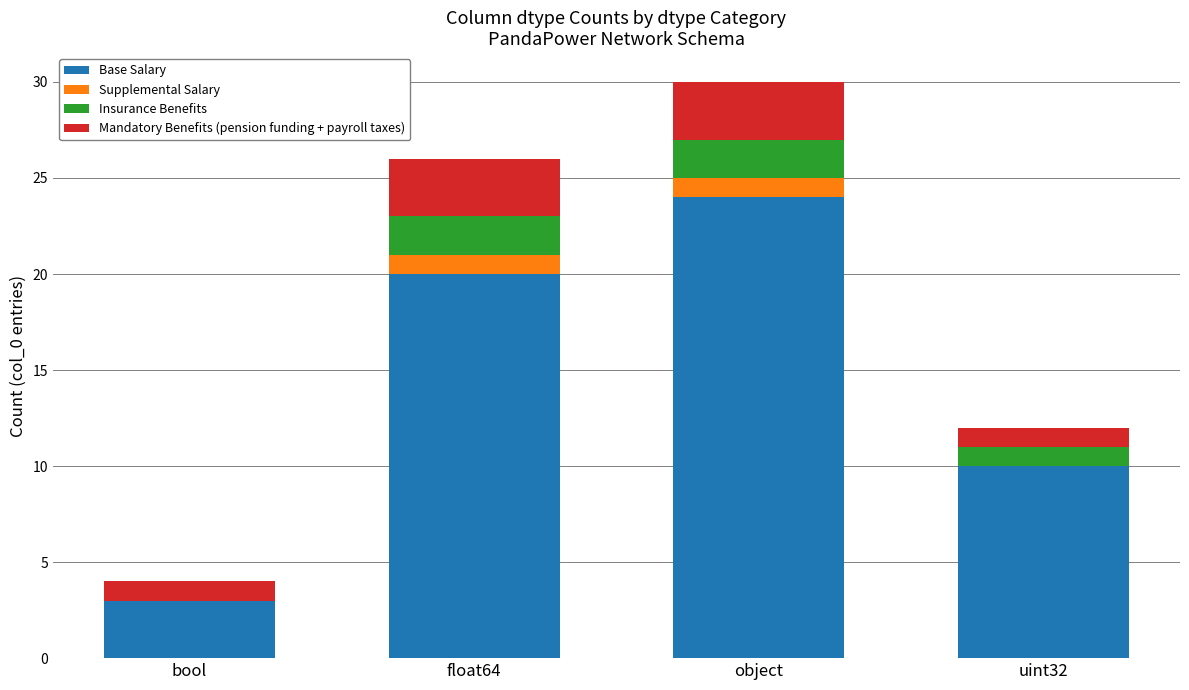

At which category is the sum across all series the highest?

object